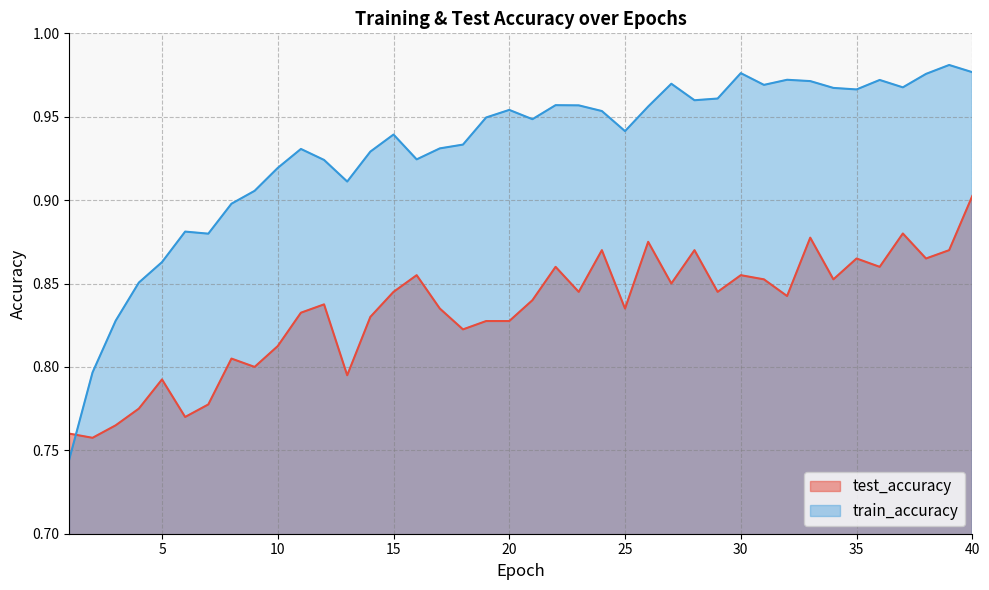

Where is train_accuracy nearest to the value 0?

1